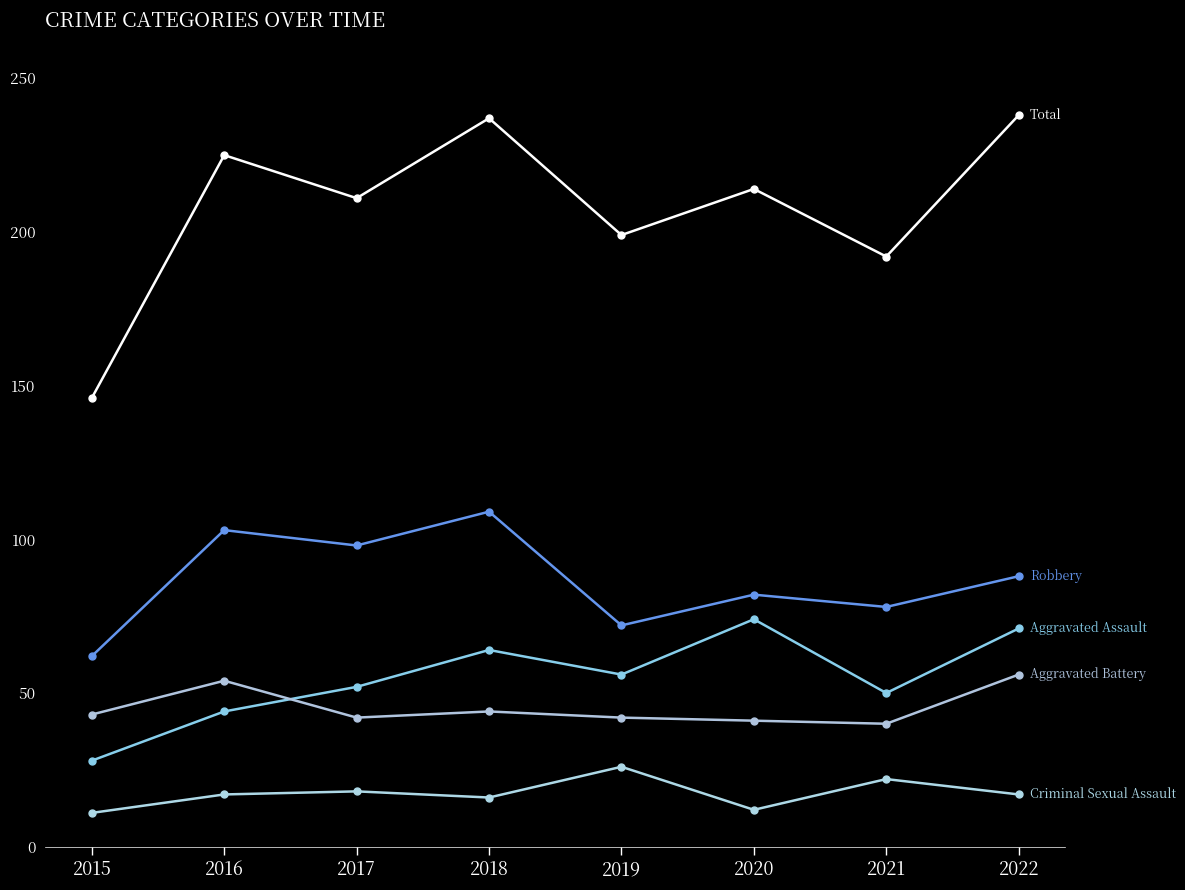

Count the number of categories in the chart.

8